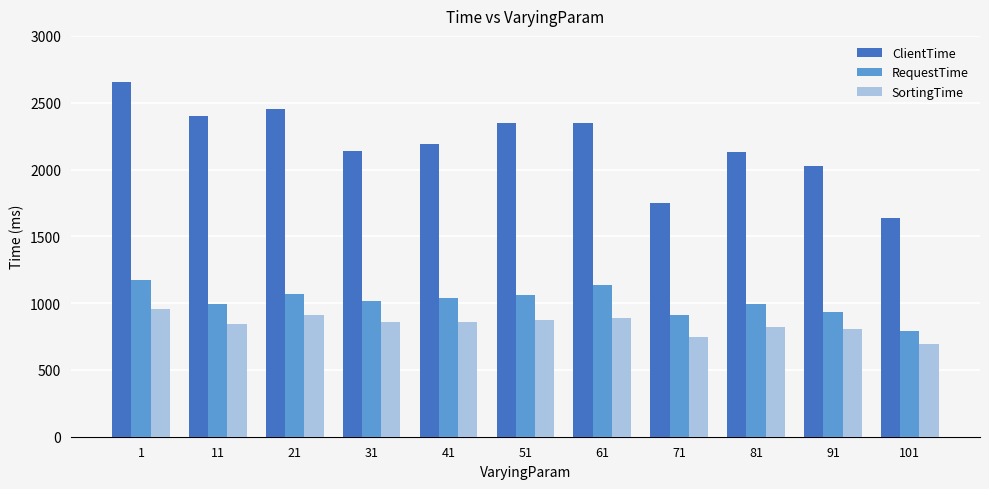

Between 61 and 81, which series saw the biggest shift?

ClientTime